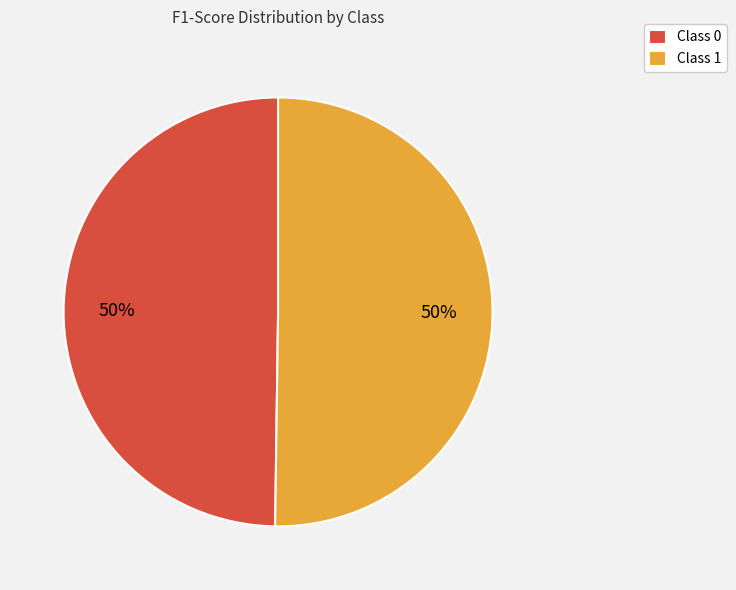

The Class 0 slice represents 50% of the pie. True or false?

True